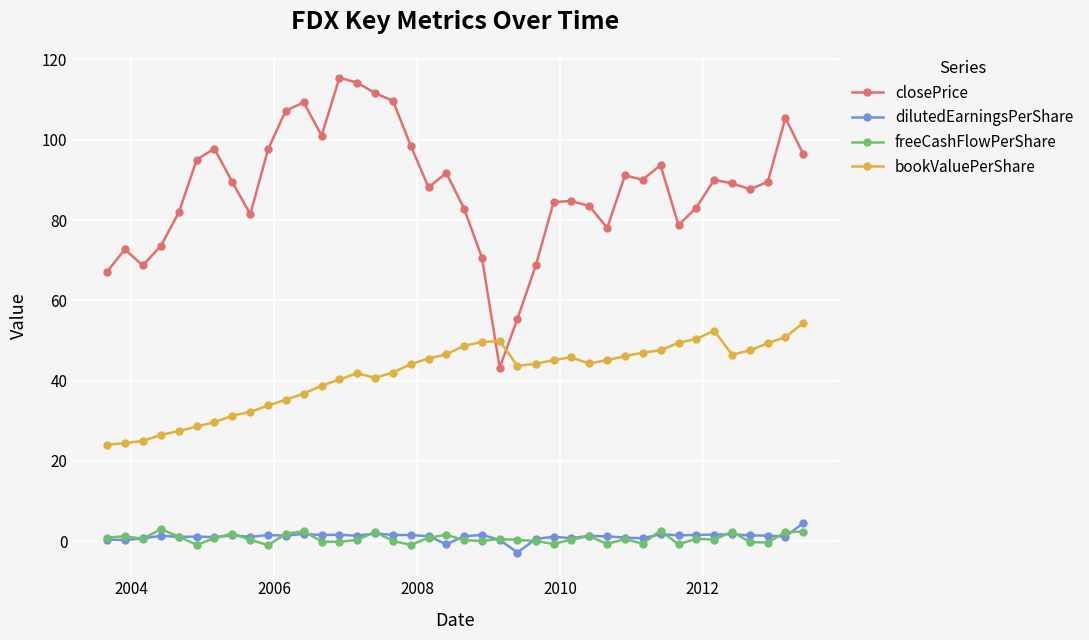

What is the smallest value displayed?

-2.8